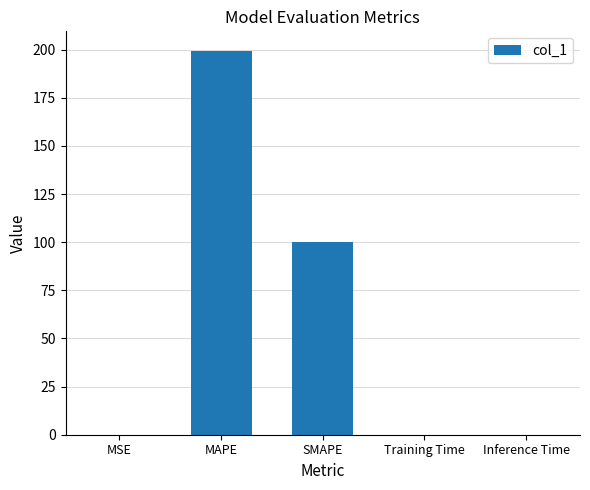

What is the average value?

59.9